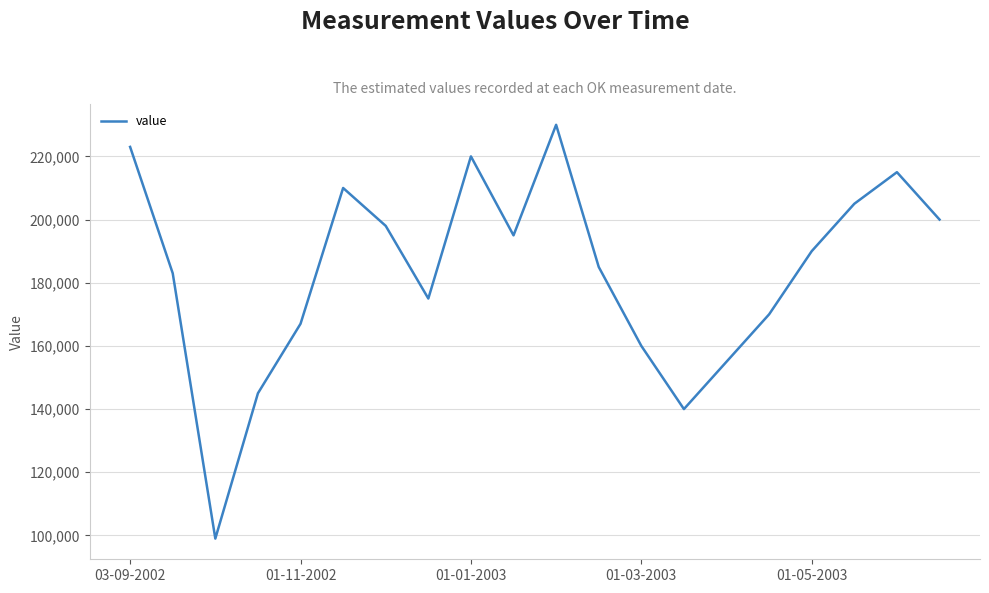

What is the sum of all values?

3665000